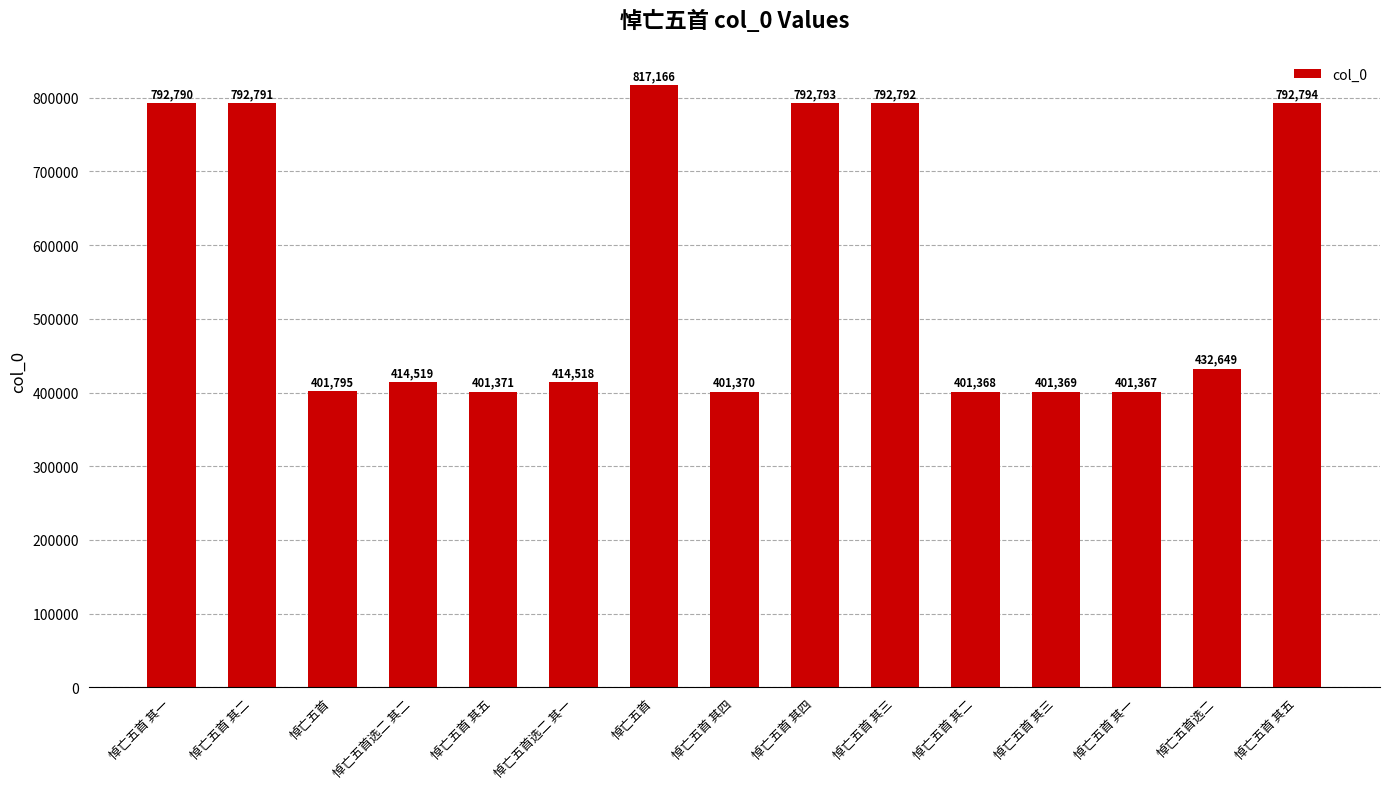

Does the chart contain any negative values?

No